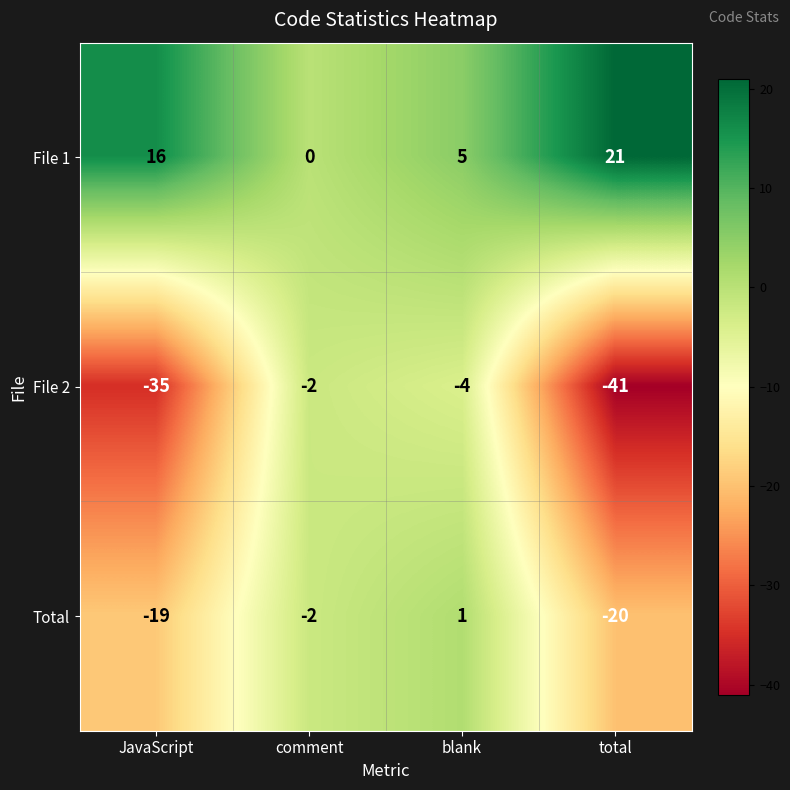

Count the number of data series in this chart.

3